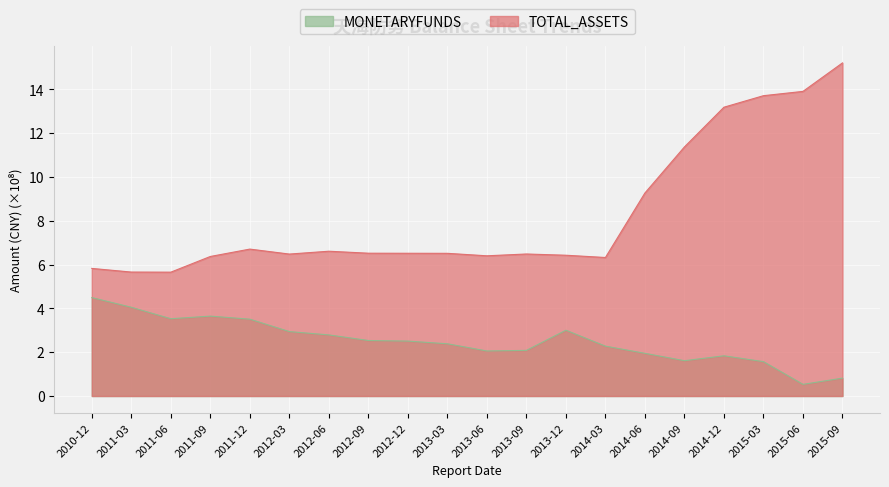

What value does the TOTAL_ASSETS series have at 2011-03?

5.7